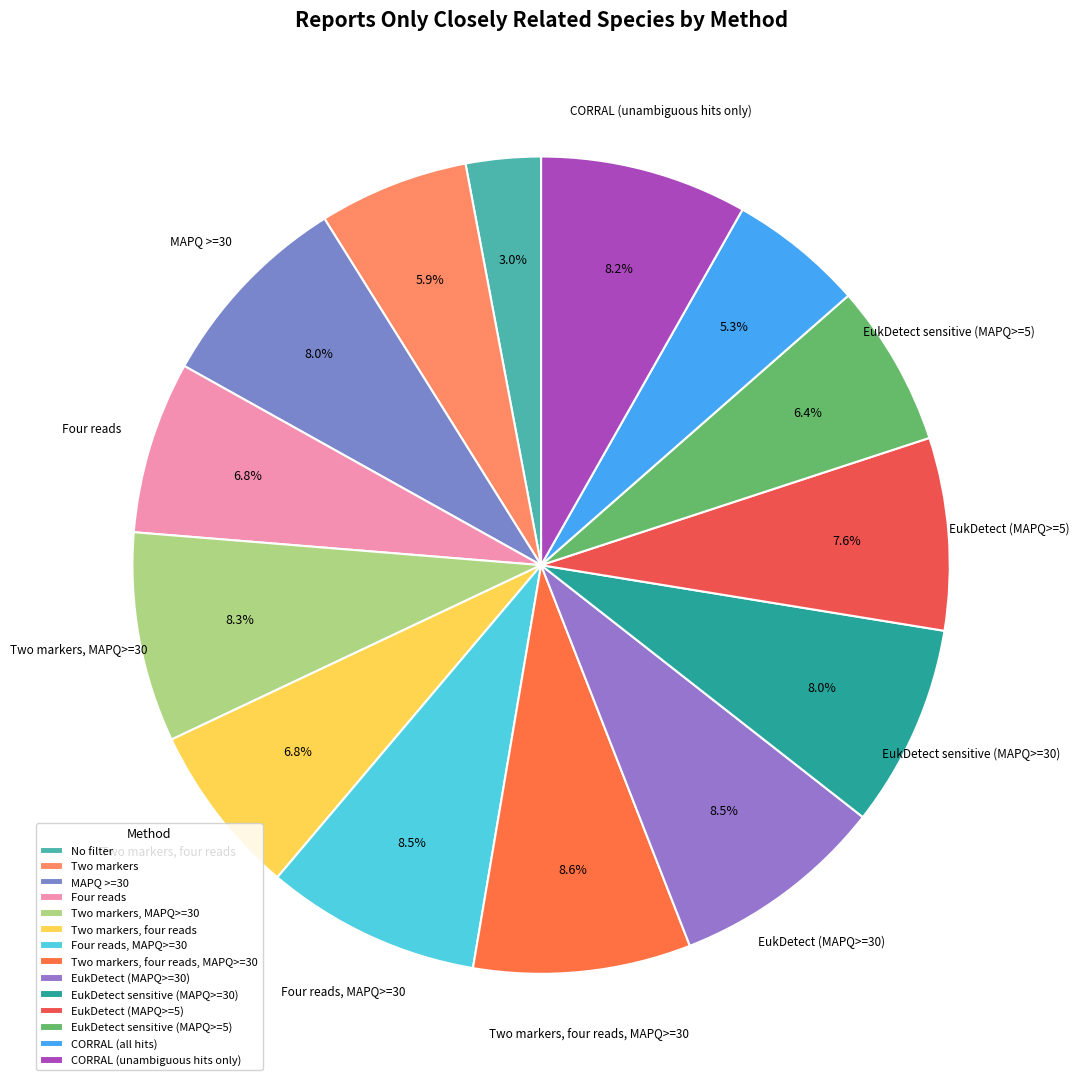

How many segments does this pie chart have?

14